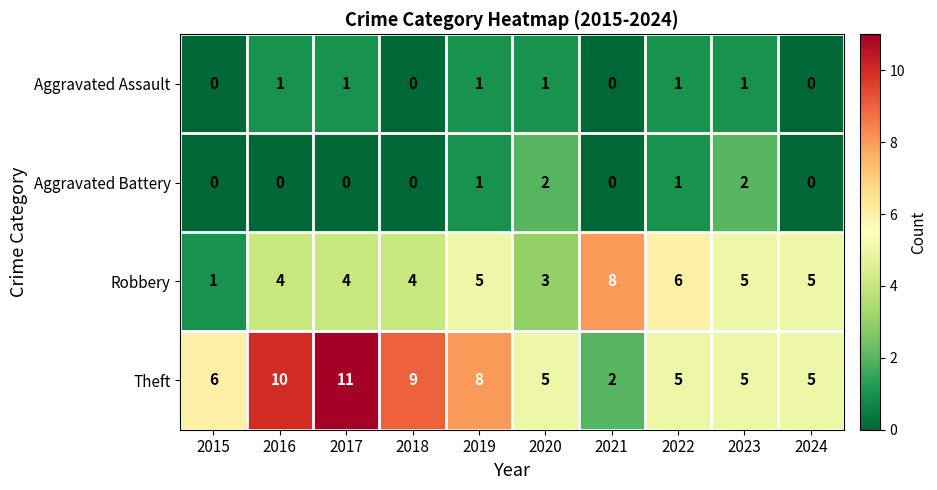

Where is Theft nearest to the value 6?

2015